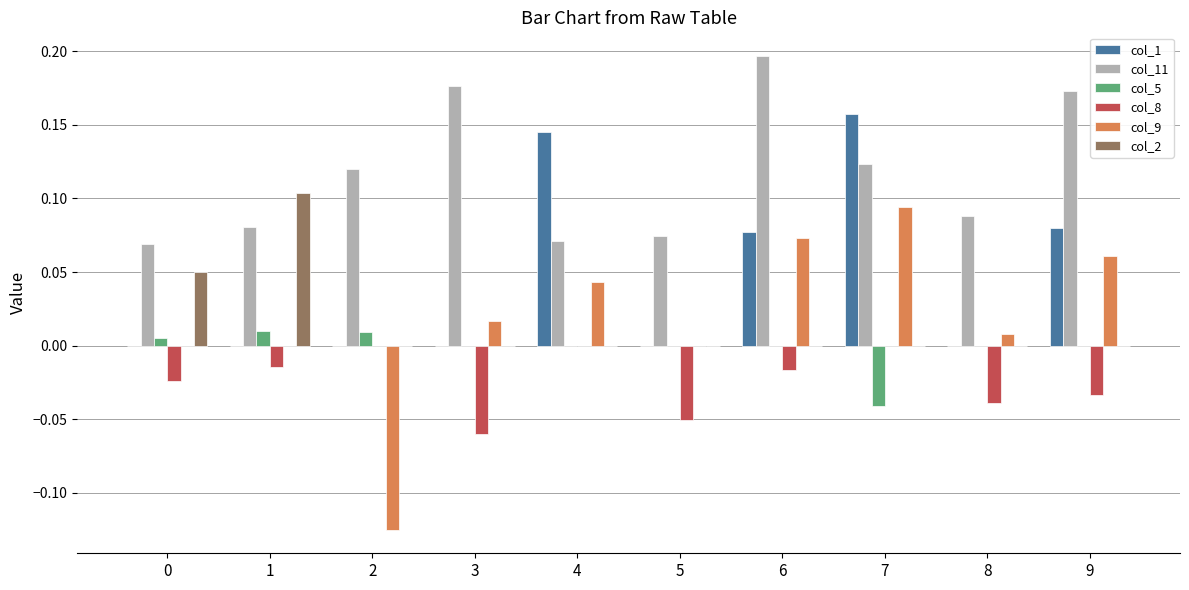

Which series has the largest total across all categories?

col_11